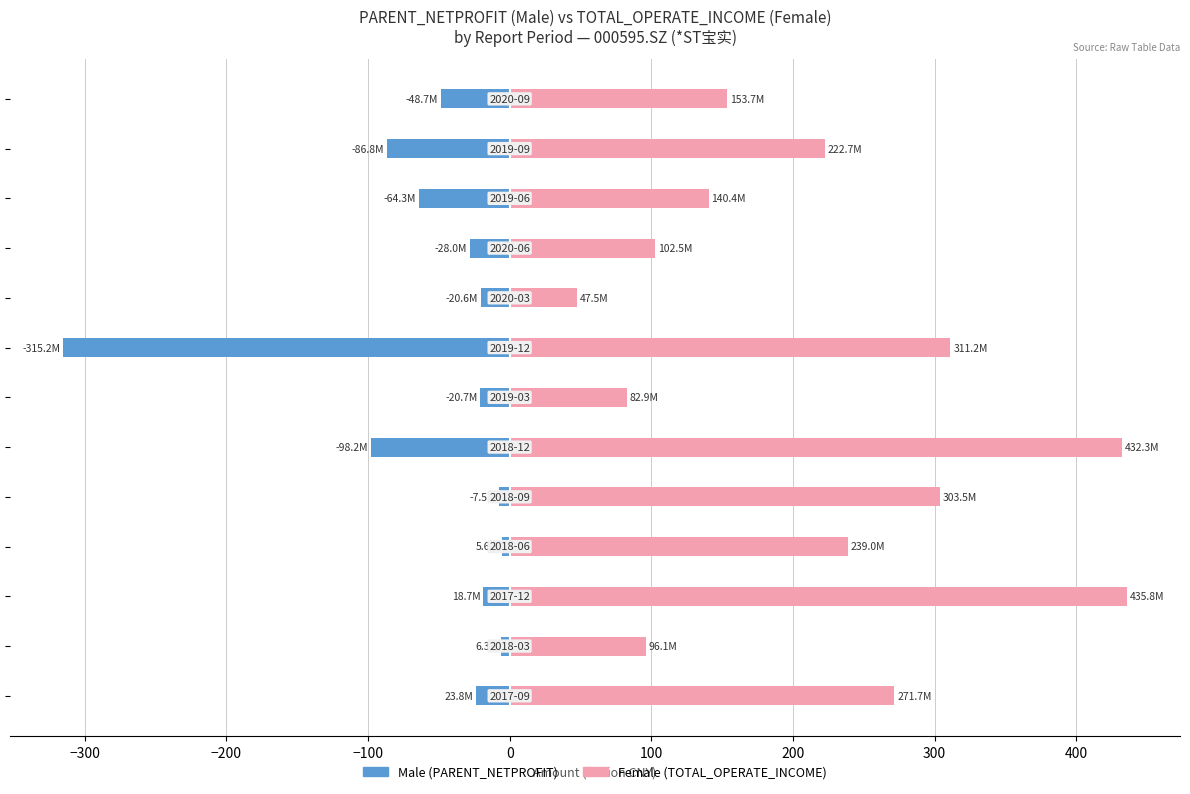

How many bars are there in each group?

2